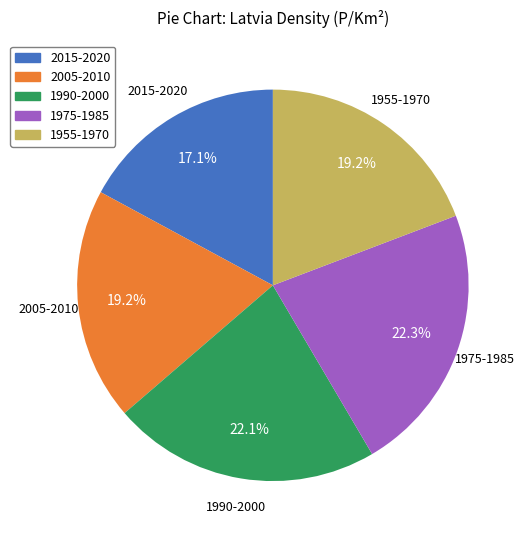

Does any single category account for the majority?

No